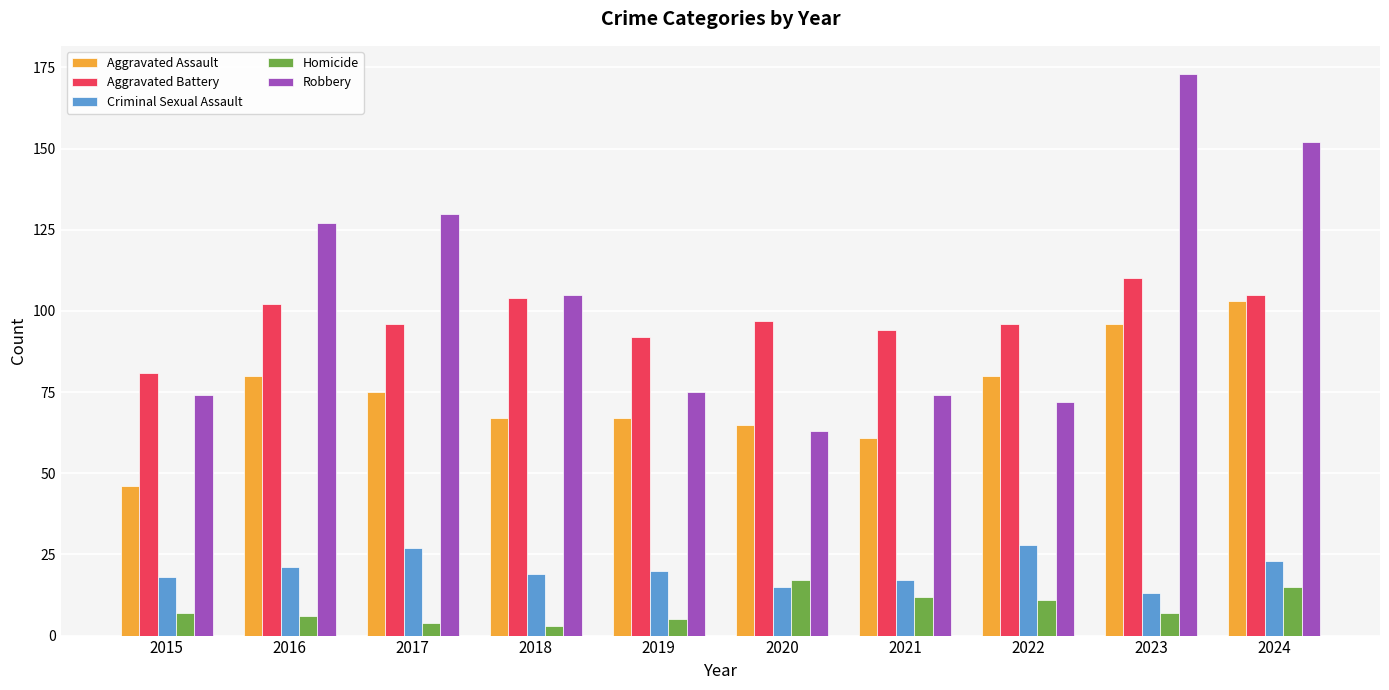

Which series has the largest range (max minus min)?

Robbery